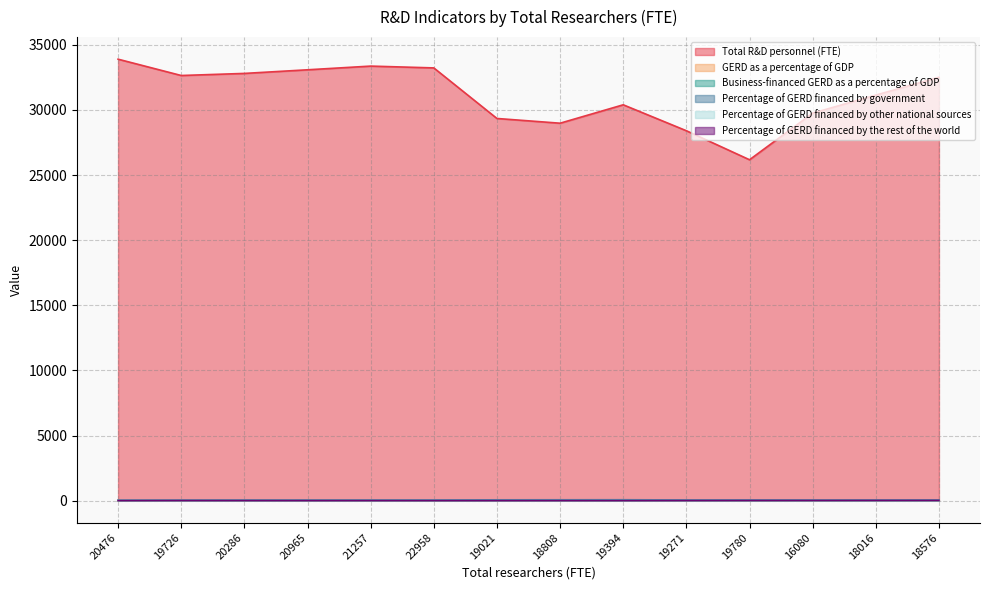

Does the chart display data point markers on the line(s)?

No